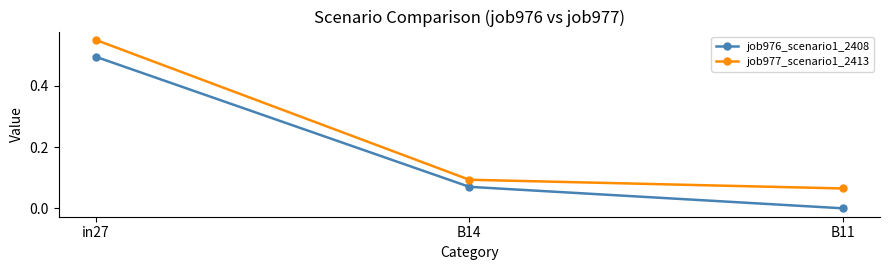

List the series in order of their overall mean, highest first.

job977_scenario1_2413, job976_scenario1_2408